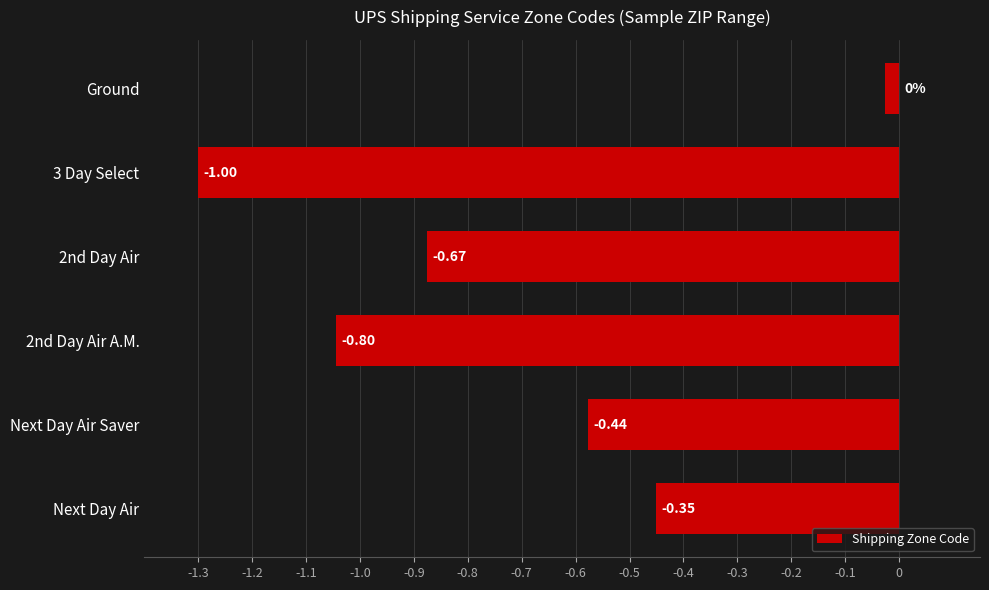

List the labels in order of value, smallest first.

3 Day Select, 2nd Day Air A.M., 2nd Day Air, Next Day Air Saver, Next Day Air, Ground